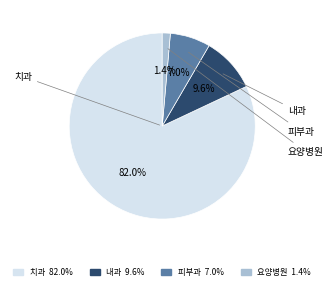

Between 피부과 and 내과, which is larger?

내과